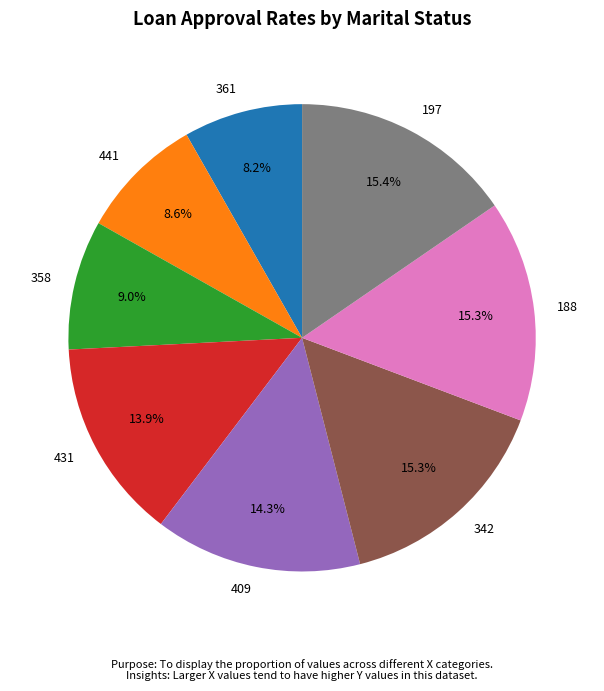

What percentage is the 441 slice, to the nearest percent?

9%